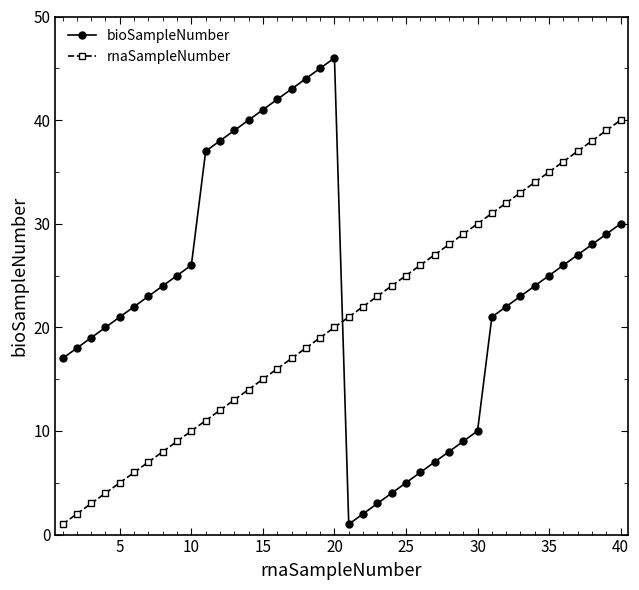

Rank the series by their maximum value, from highest to lowest.

bioSampleNumber, rnaSampleNumber